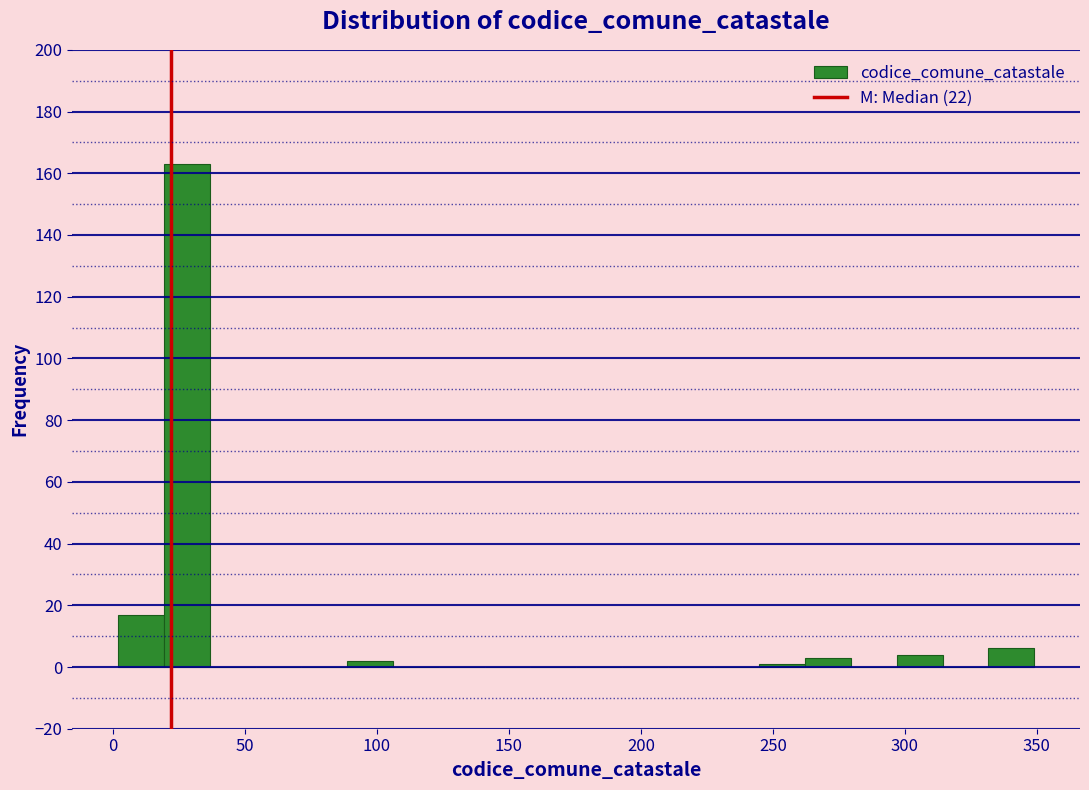

Around what value on the x-axis is the tallest bar? Give the approximate position of its centre, as read against the axis.

30